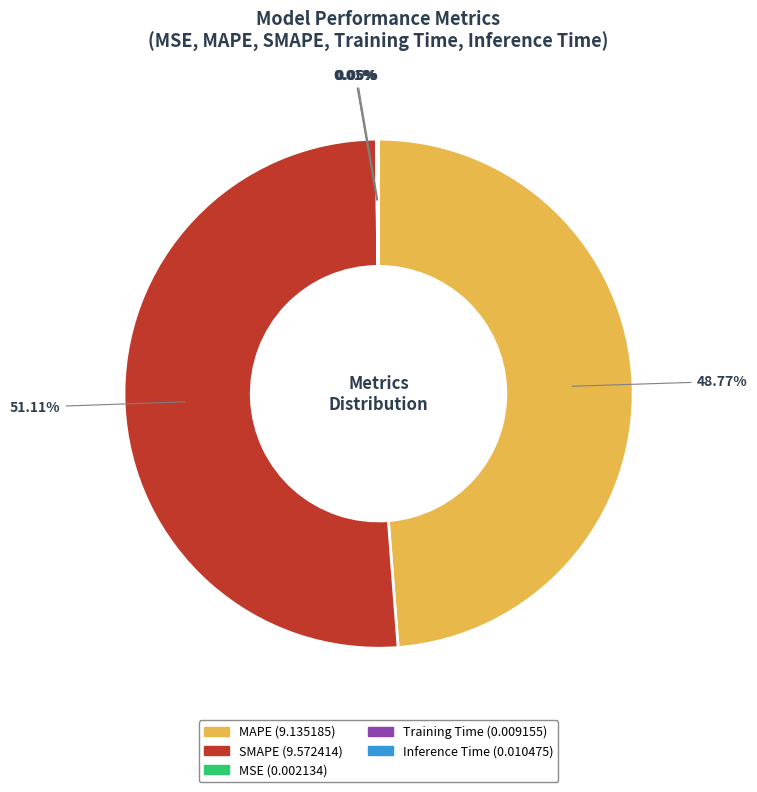

Is there any slice that represents more than half of the pie?

Yes